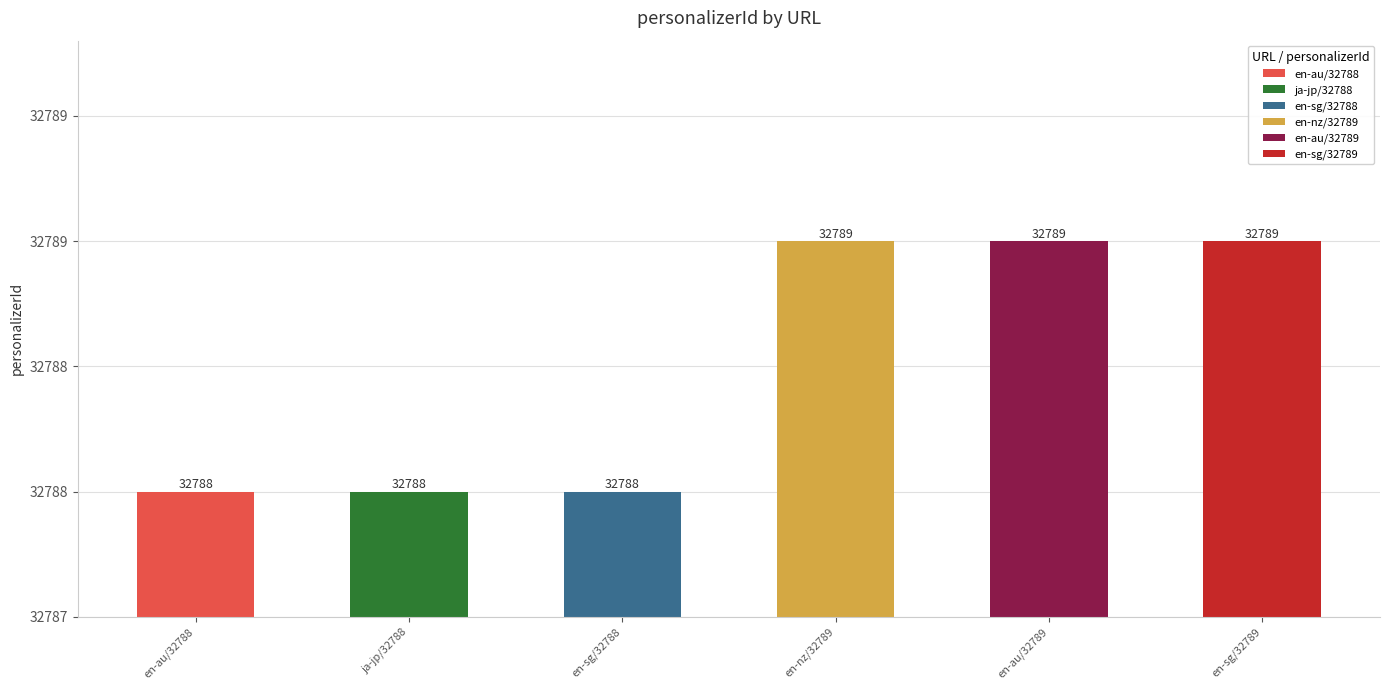

Reading right to left, transcribe all the data shown in this chart.

32789	32789	32789	32788	32788	32788